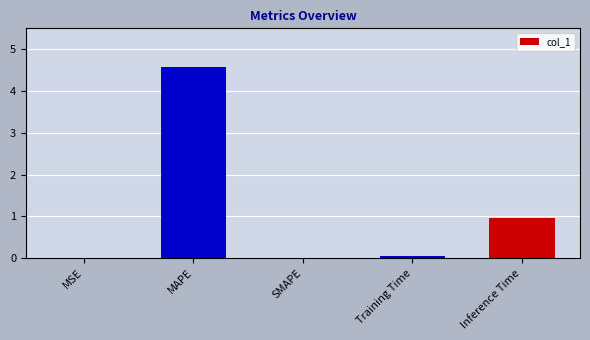

How many series are shown in this chart?

1